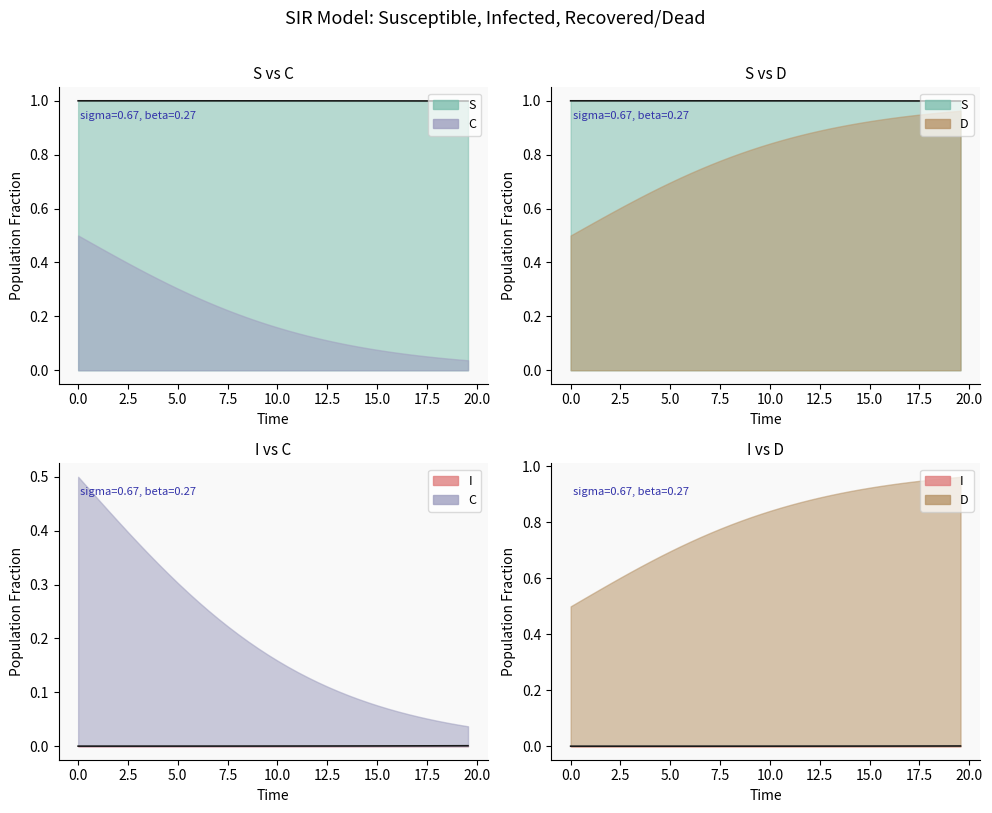

At how many categories does at least one series exceed 0?

40